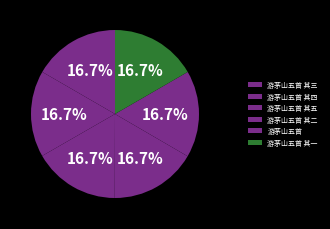

How much of the chart is everything except 游茅山五首 其二?

83.3%